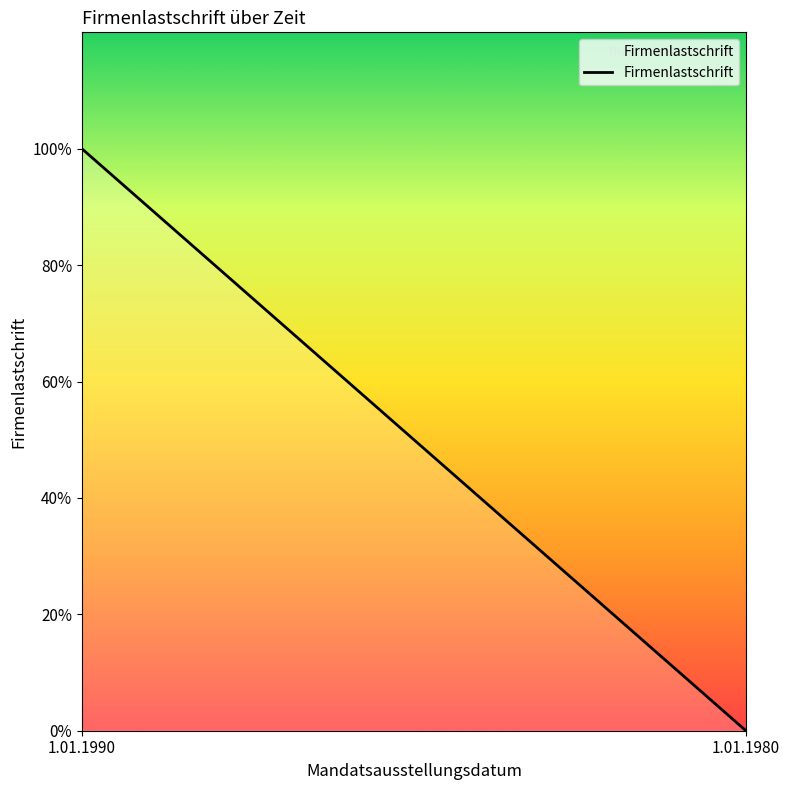

How many values are above zero?

1